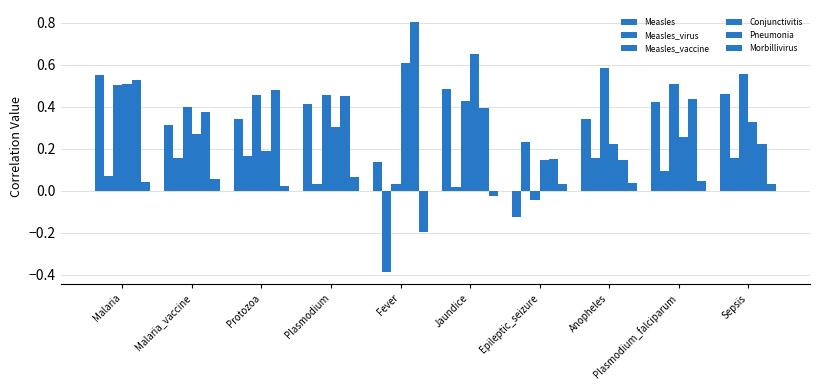

How many bars are there in total?

60